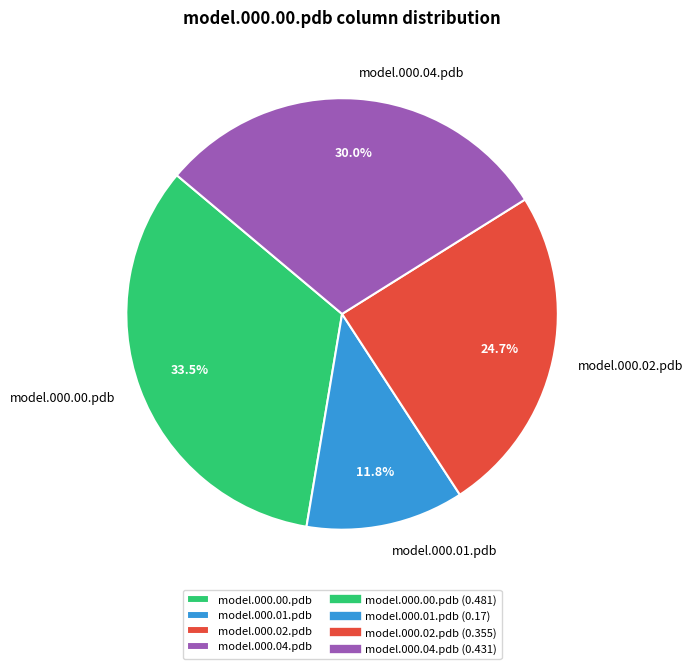

Is model.000.02.pdb the majority of the pie?

No